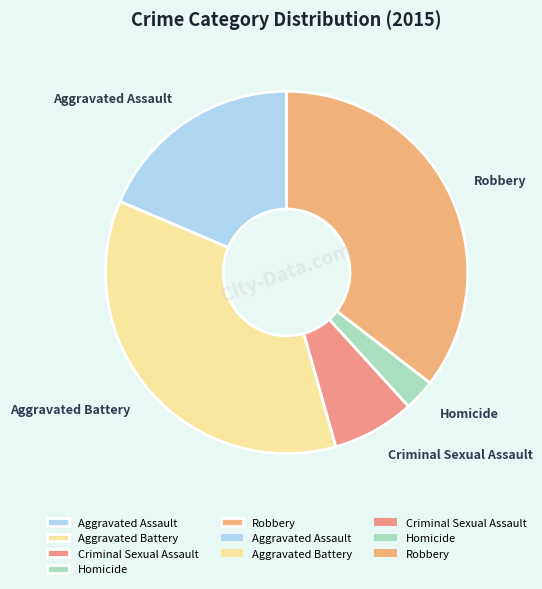

True or false: Robbery accounts for 24% of the total.

False